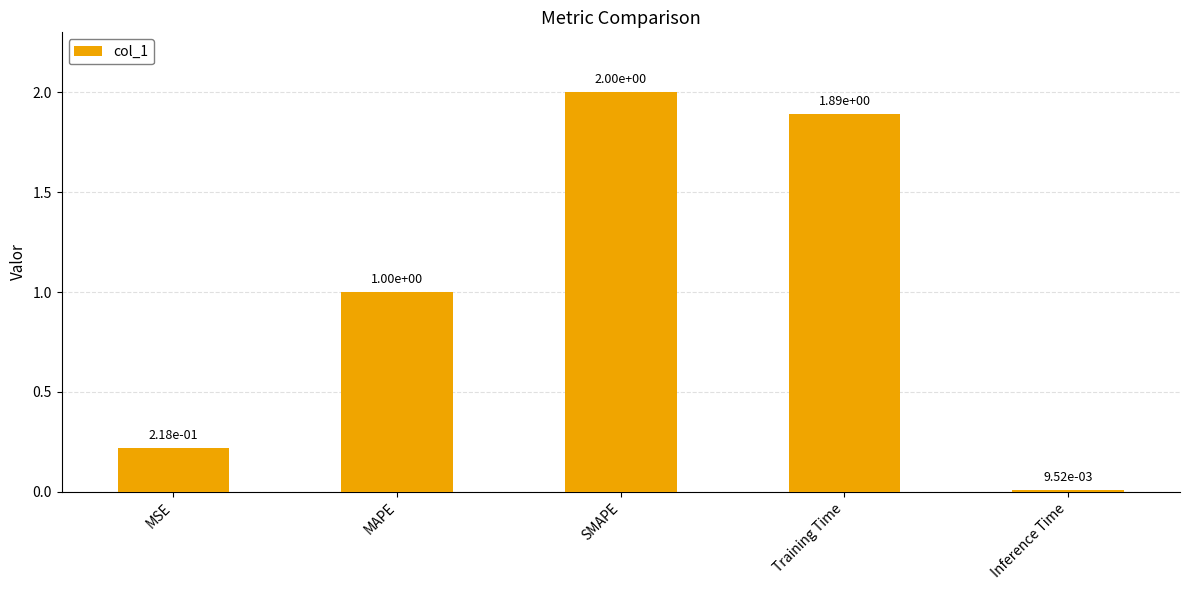

List the labels in order of value, smallest first.

Inference Time, MSE, MAPE, Training Time, SMAPE